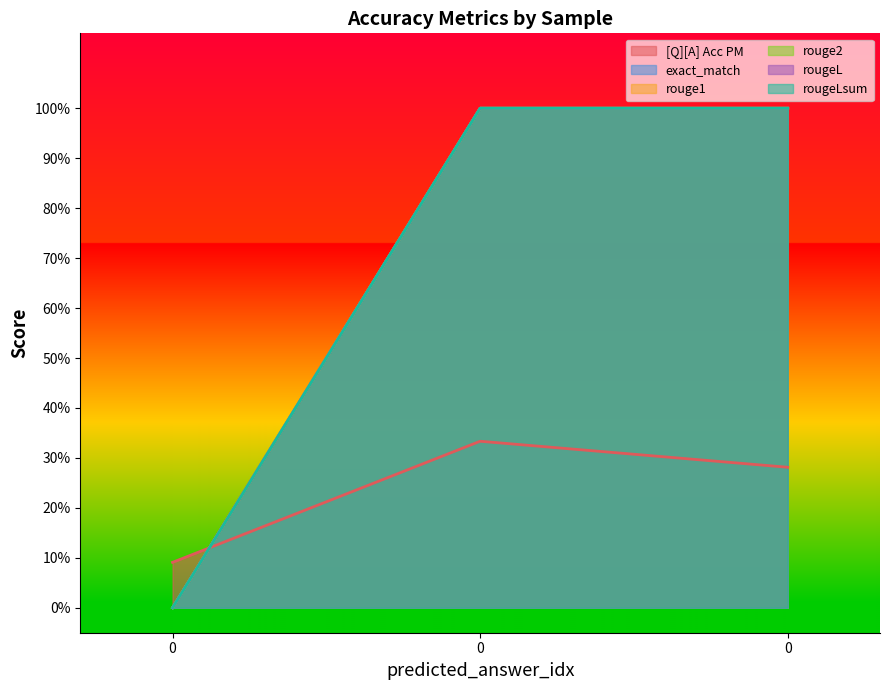

Reading left to right, extract all data points from this chart.

[Q][A] Acc PM: 0.1	0.3	0.3
exact_match: 0.0	1.0	1.0
rouge1: 0.0	1.0	1.0
rouge2: 0.0	1.0	1.0
rougeL: 0.0	1.0	1.0
rougeLsum: 0.0	1.0	1.0